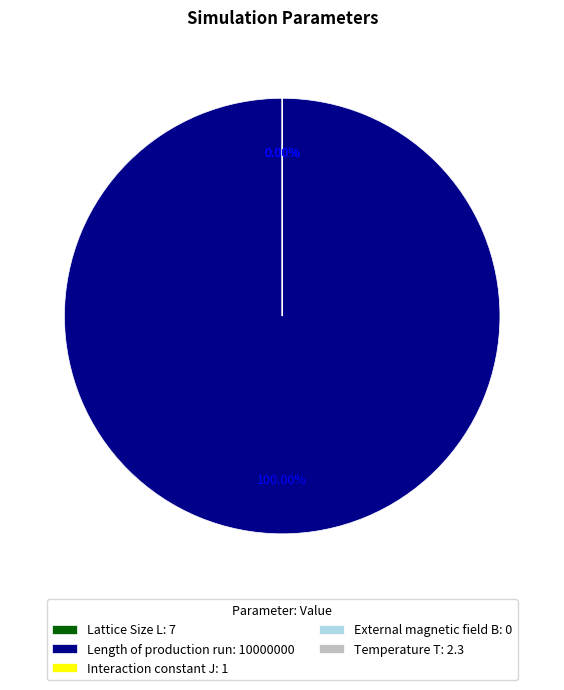

What is the total percentage of Lattice Size L and Length of production run?

100.0%